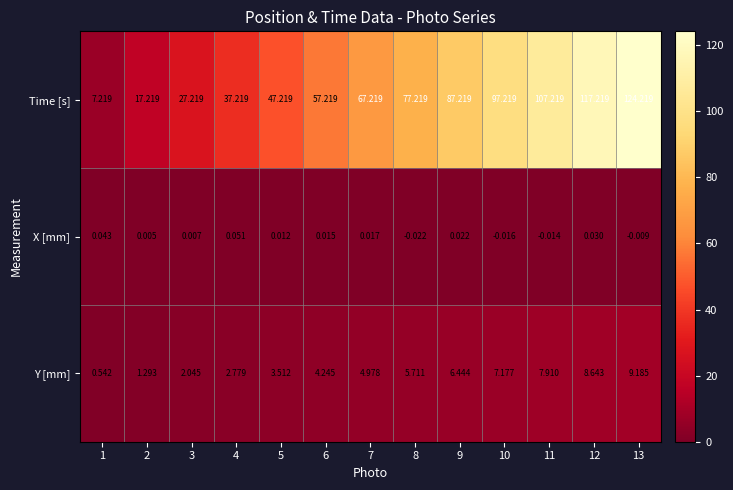

How many data points in X [mm] are less than 0?

4